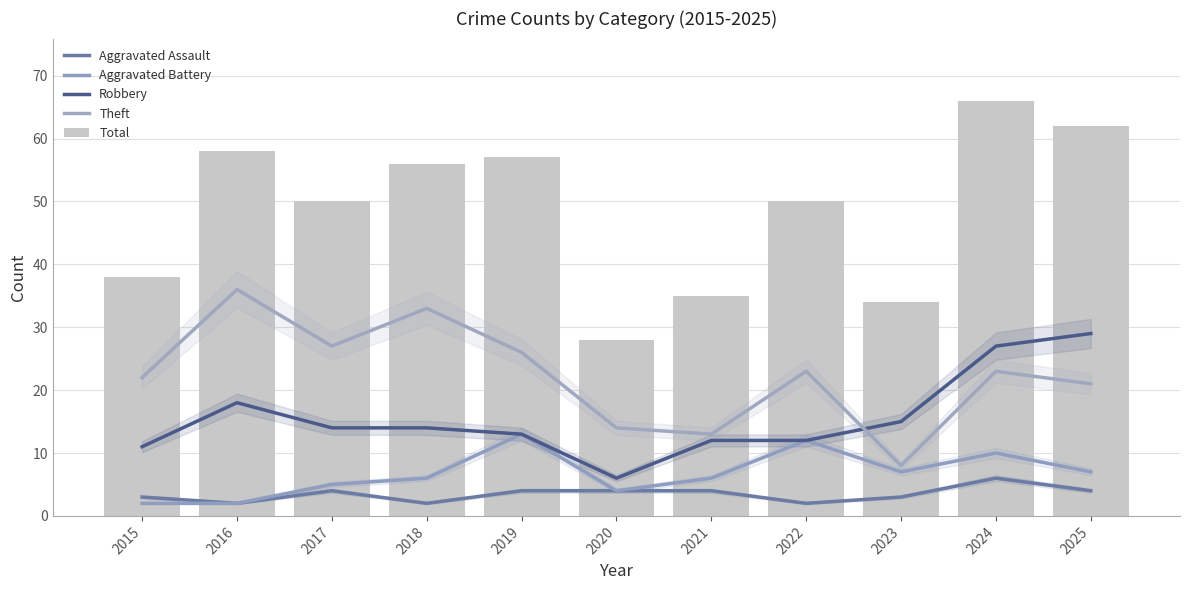

At which category is the sum across all series the highest?

2024